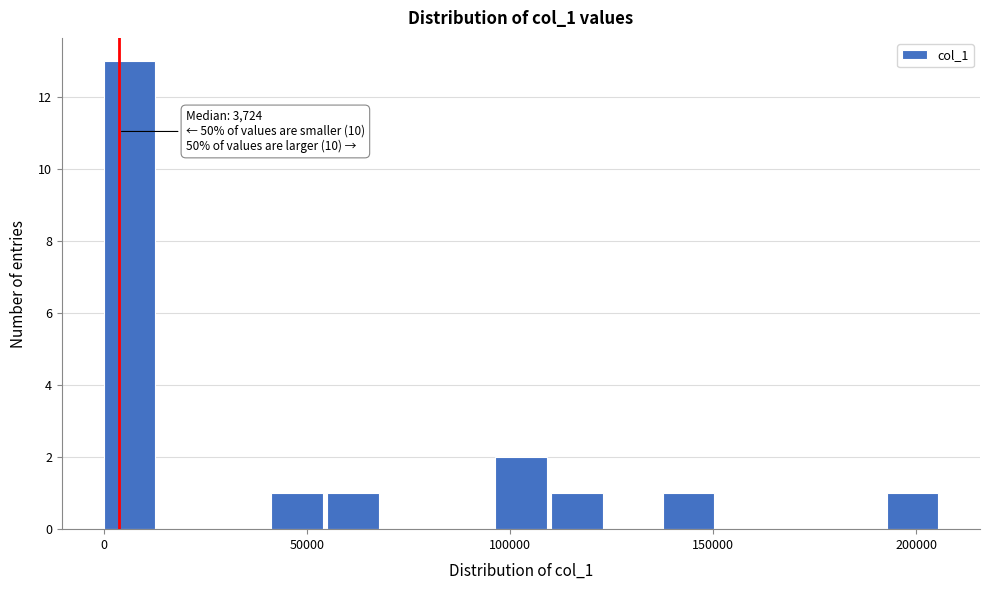

Around what value on the x-axis is the tallest bar? Give the approximate position of its centre, as read against the axis.

5000